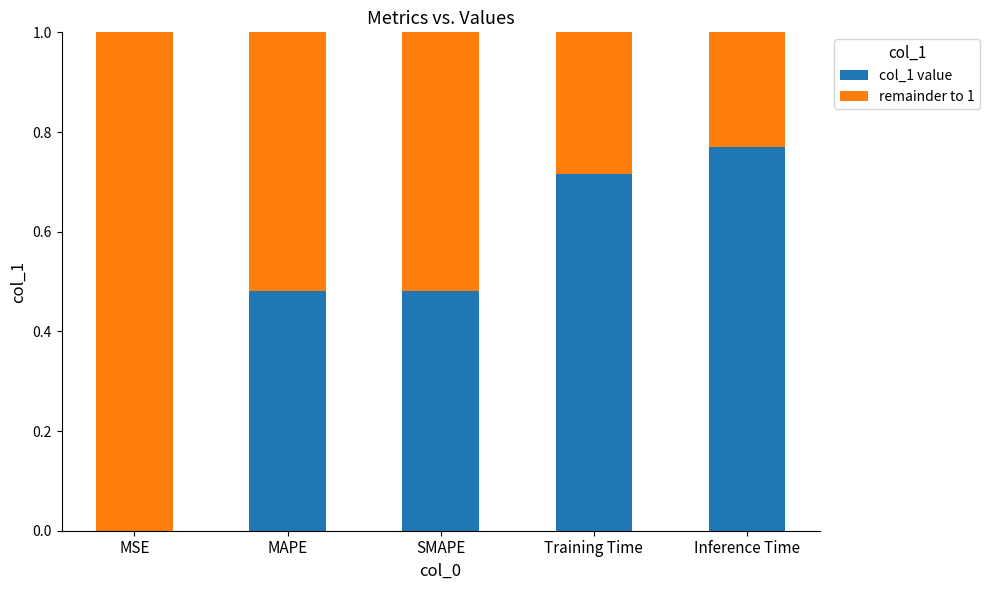

What is the sum of all col_1 value values?

2.4